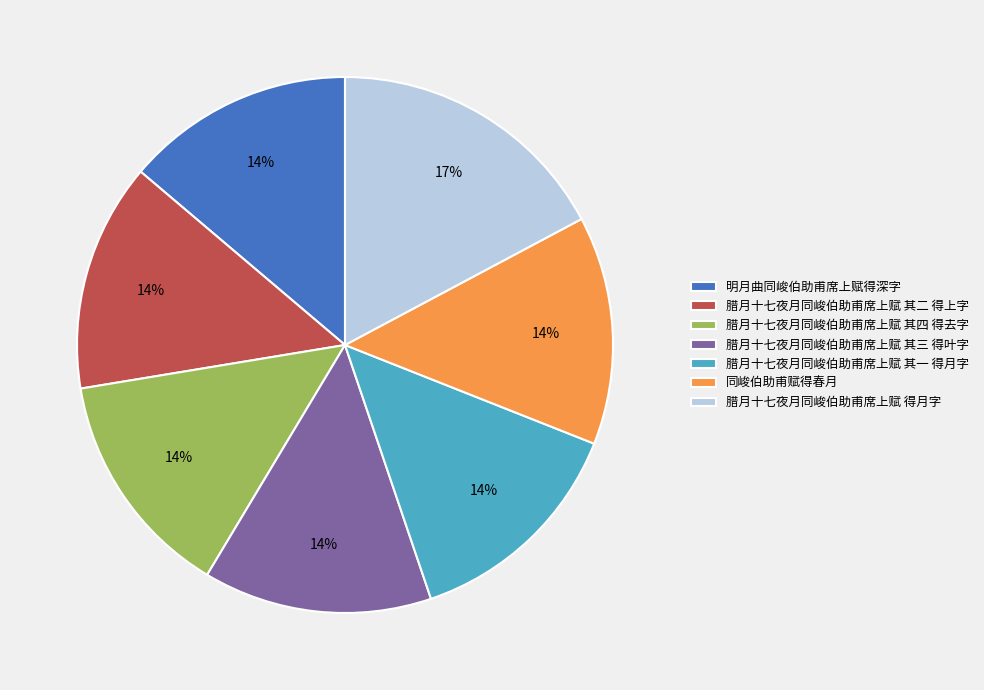

Does any single category account for the majority?

No